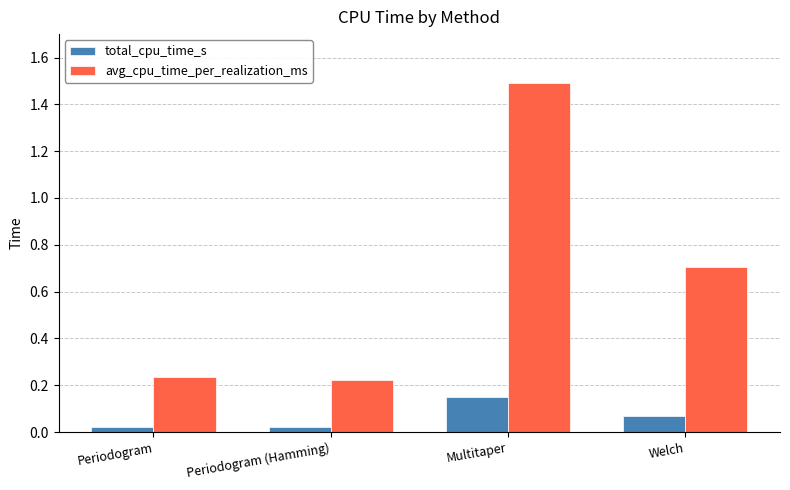

What is the value of the avg_cpu_time_per_realization_ms bar at the 4th from the left?

0.7